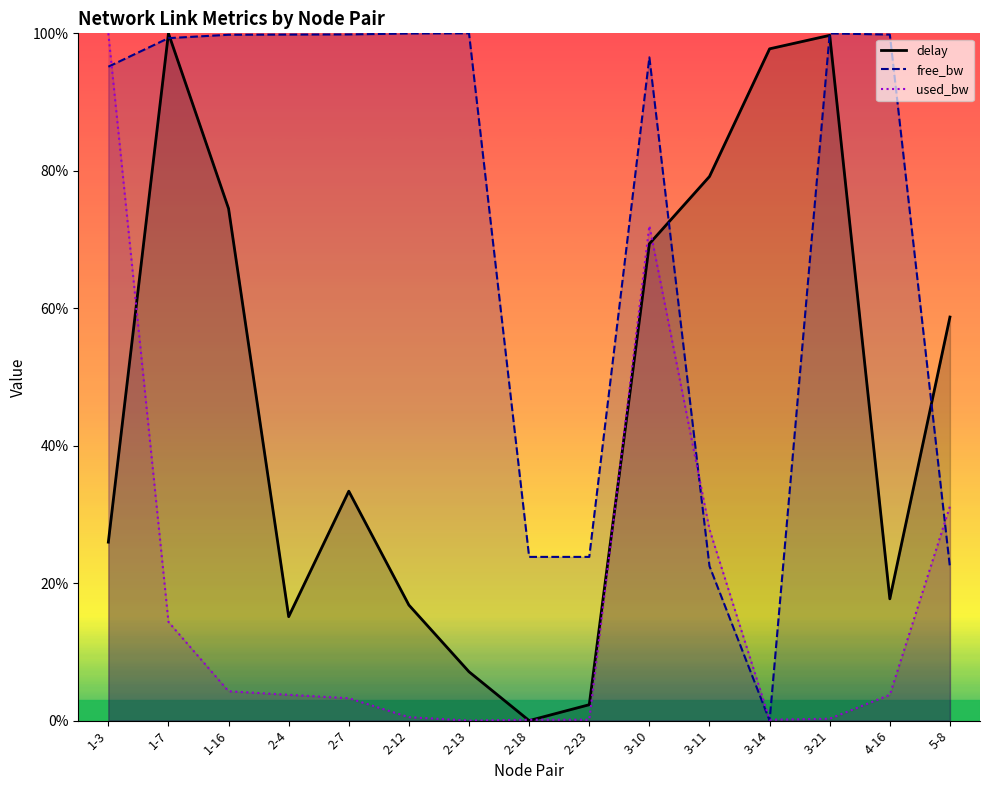

Between which two adjacent categories do used_bw and delay first intersect?

1-3 and 1-7